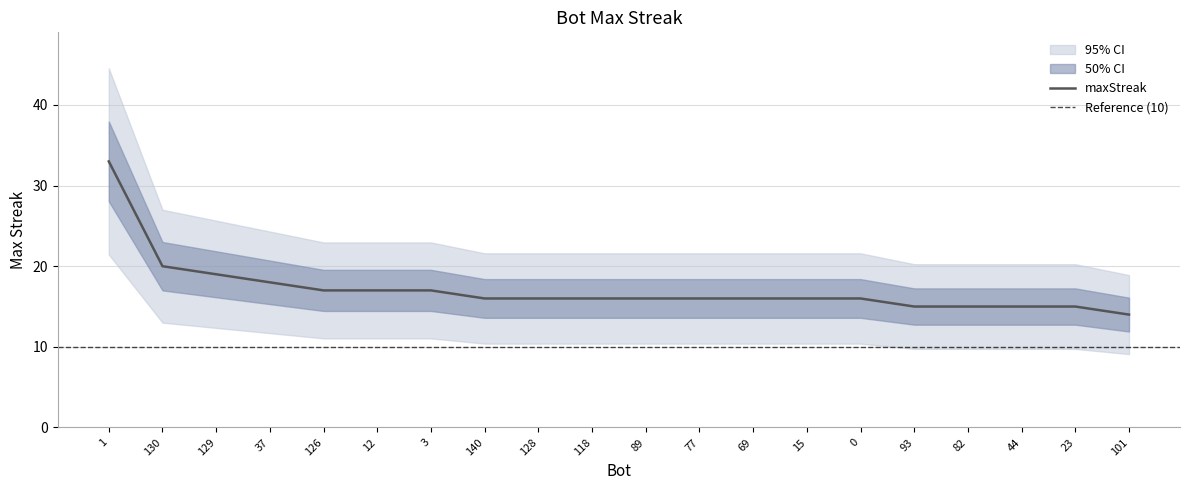

The chart shows a value of 16 at 15. True or false?

True